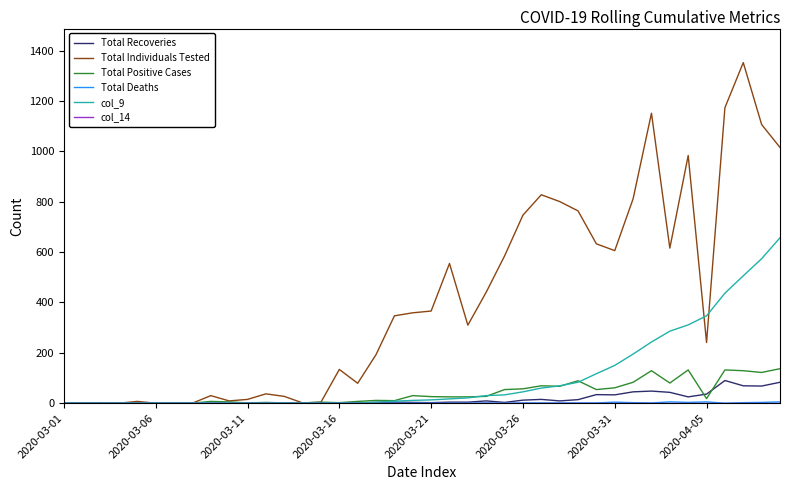

Which series has the widest spread of values?

Total Individuals Tested